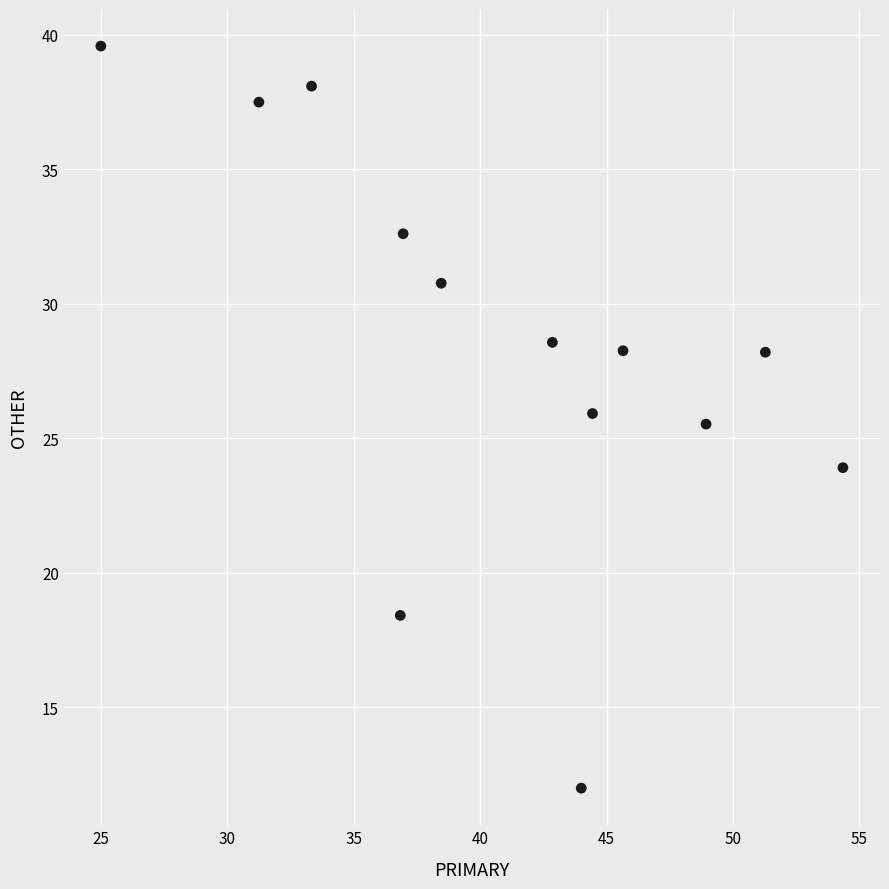

What is the range of Y values (max minus min)?

27.6